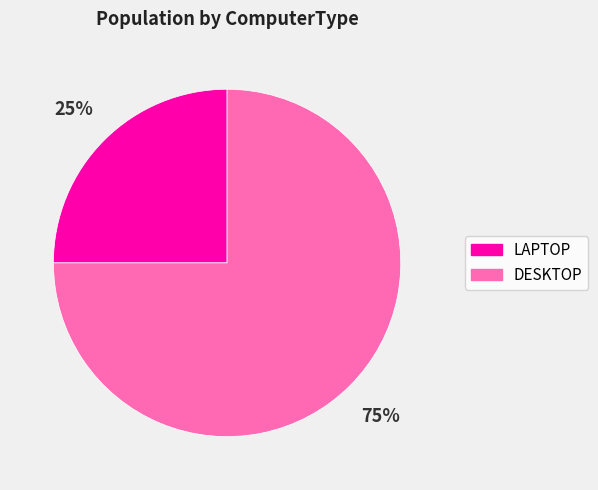

To the nearest percent, what is the average slice percentage?

50%